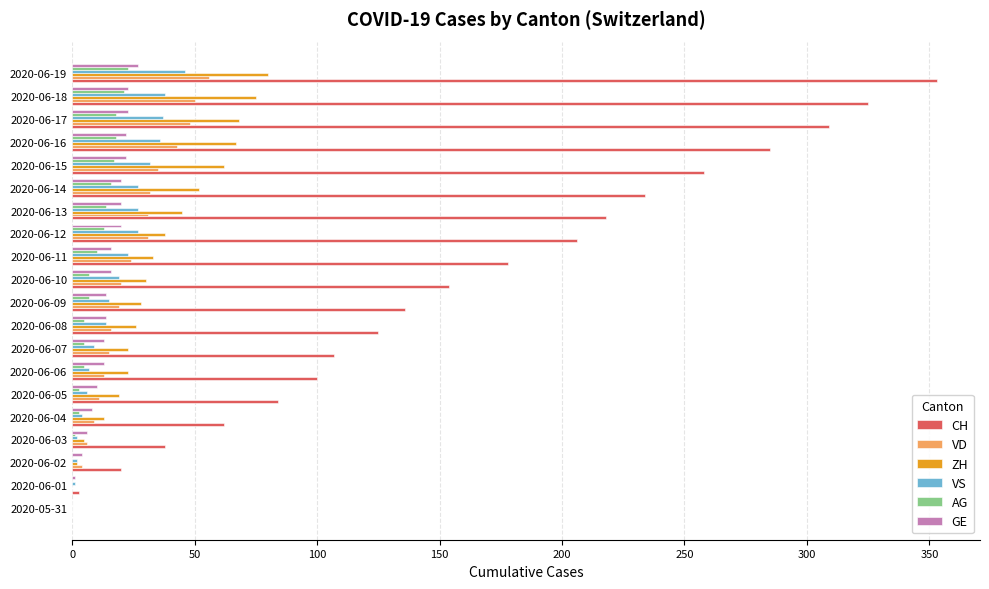

Between 2020-06-03 and 2020-06-06, which series saw the biggest shift?

CH